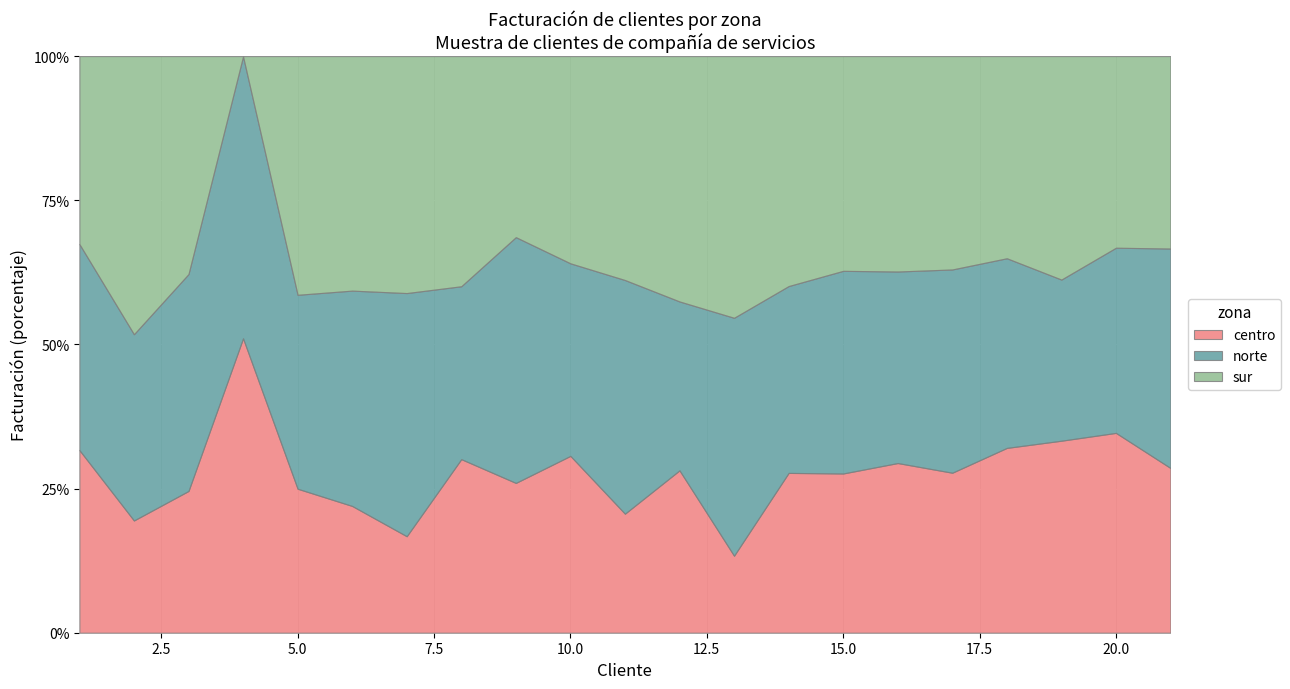

Which series has the widest spread of values?

sur